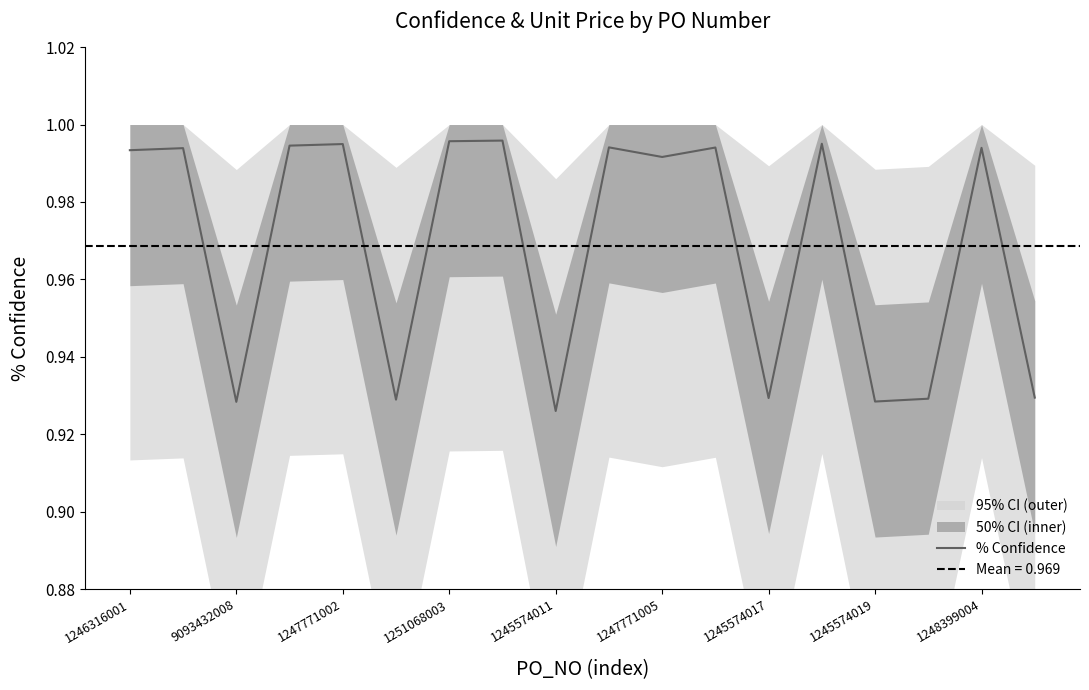

What is the minimum value shown in the chart?

0.9